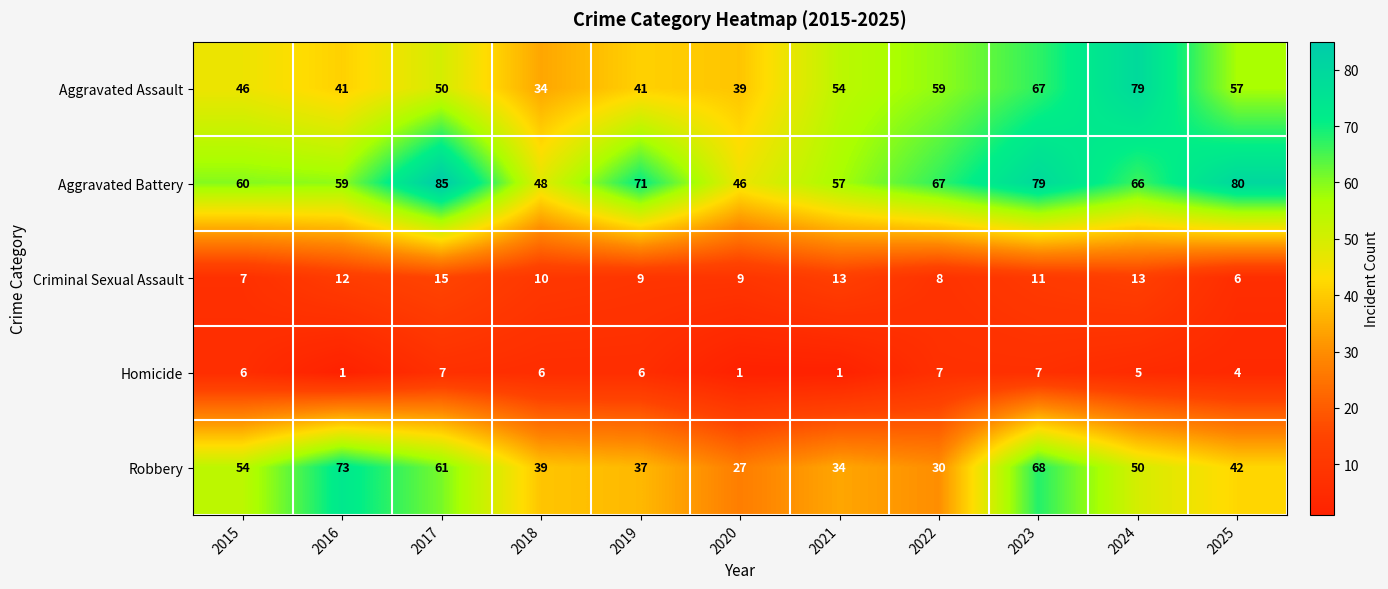

The Aggravated Assault series shows 50 at 2017. True or false?

True